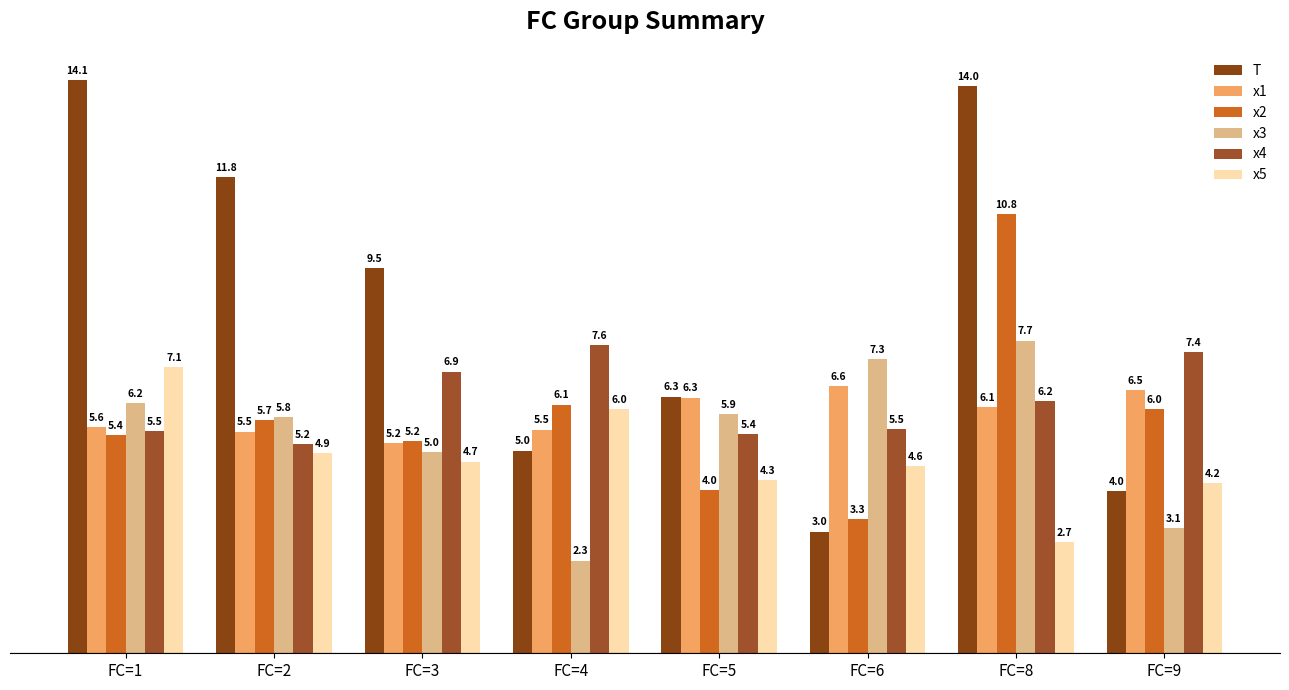

The value of x5 at FC=2 is 1.4. True or false?

False